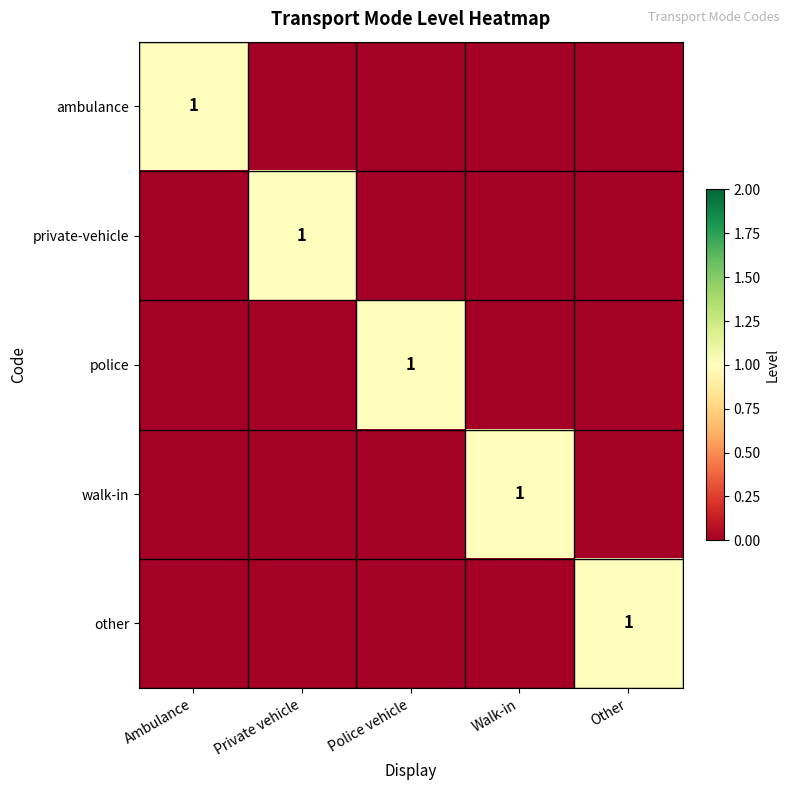

The value of ambulance at Ambulance is 1. True or false?

True